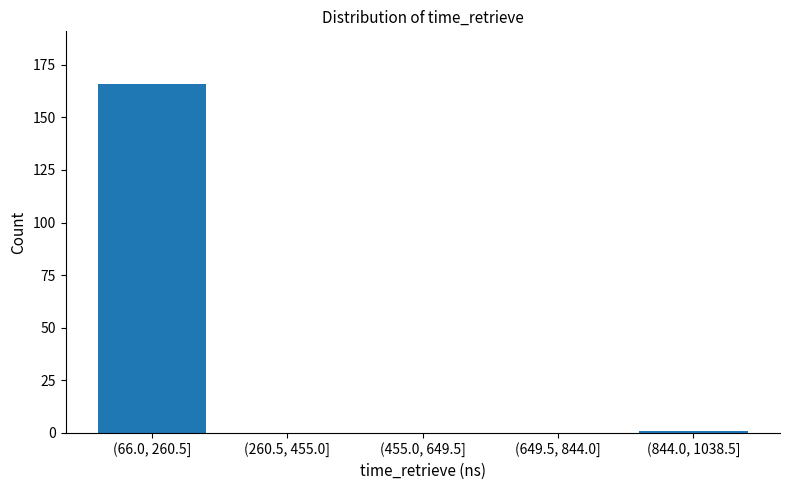

Reading right to left, extract all data points from this chart.

(844.0, 1038.5]=1	(649.5, 844.0]=0	(455.0, 649.5]=0	(260.5, 455.0]=0	(66.0, 260.5]=166